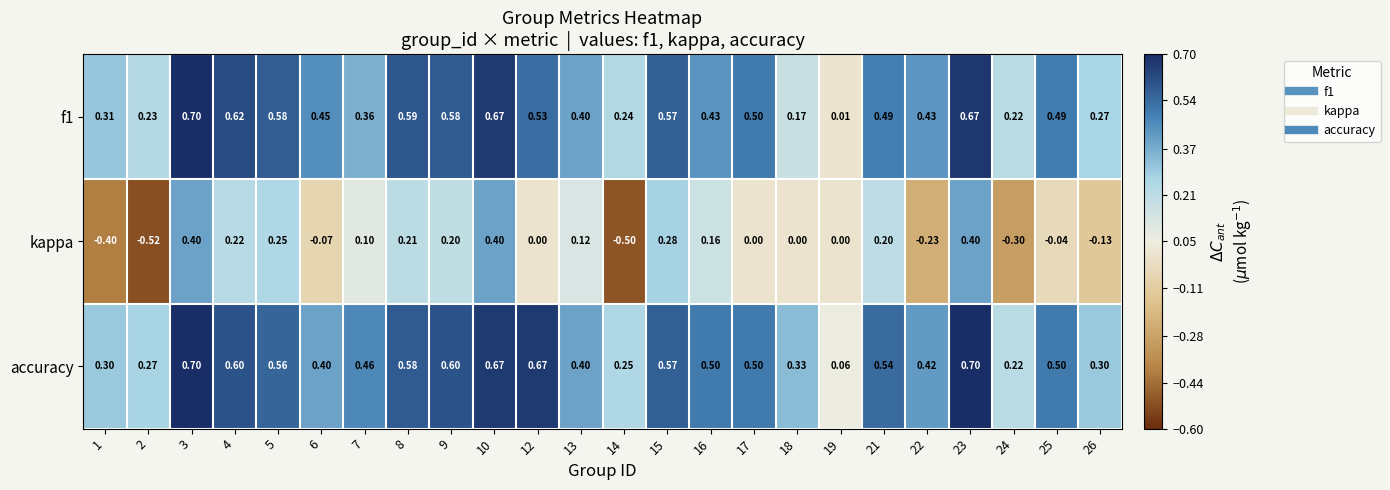

Which label corresponds to the smallest value in the chart?

2